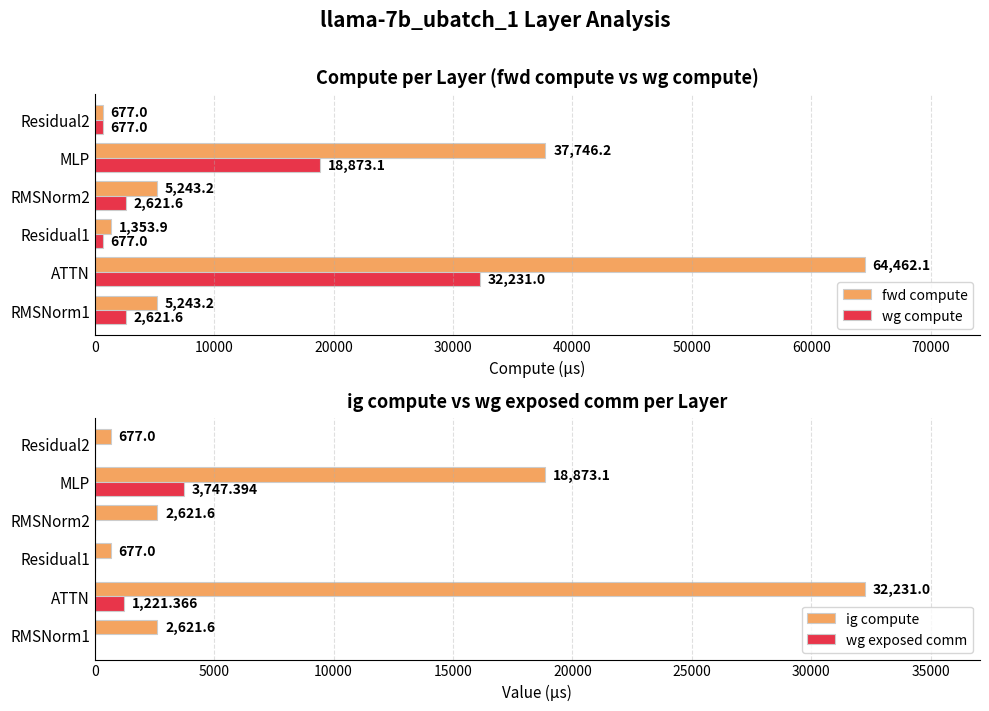

What is the sum of all fwd compute values?

114725.6